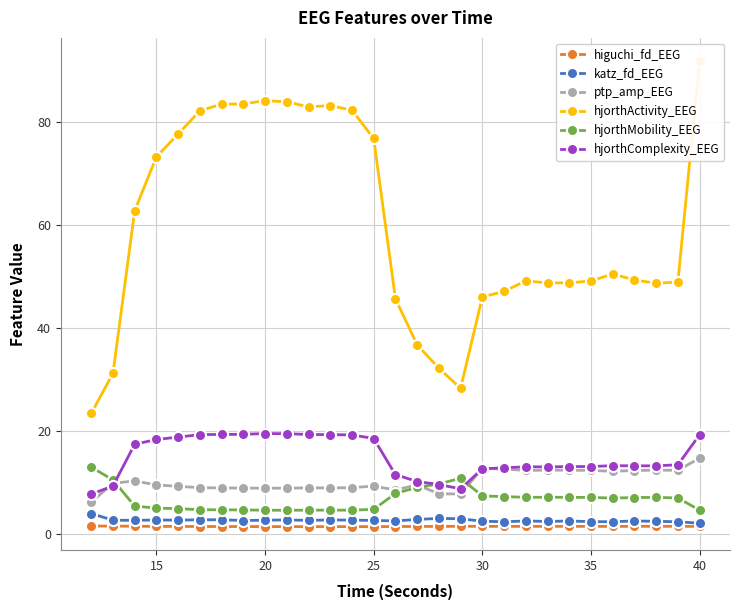

What is the lowest value of the ptp_amp_EEG series?

6.2